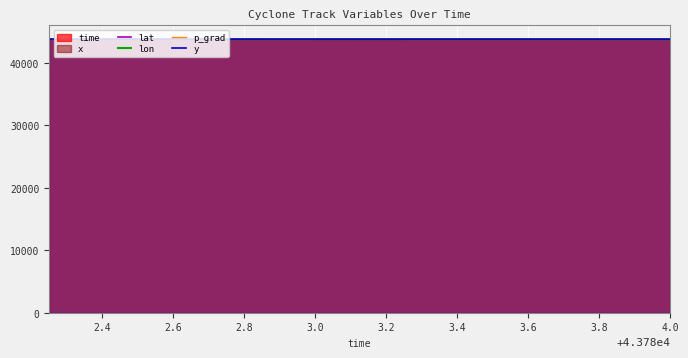

Which series changed the most between 3.0 and 4.0?

y